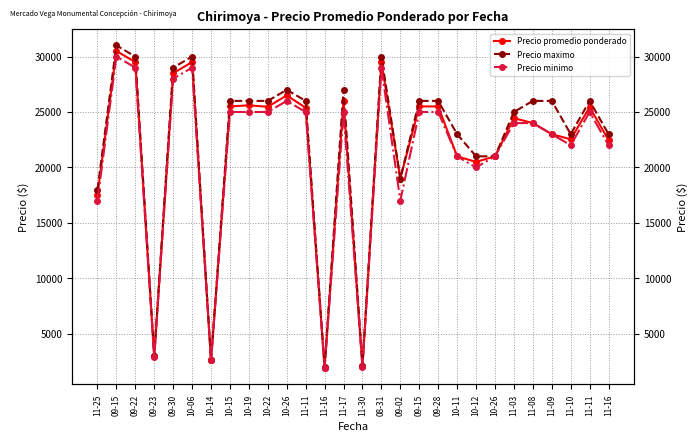

Which series changed the most between 10-14 and 09-15?

Precio maximo